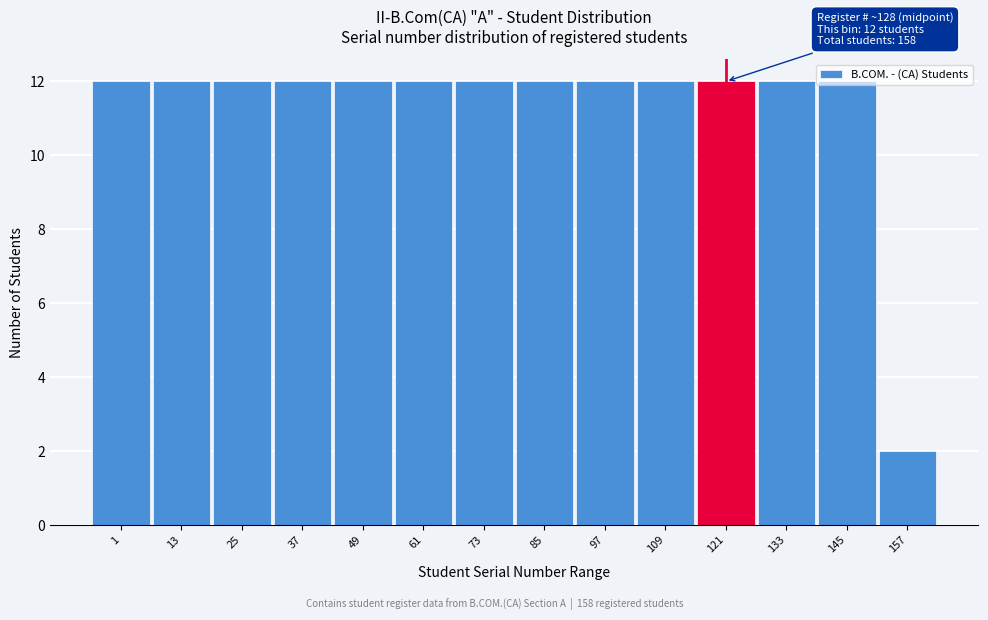

What is the value of the 9th bar from the left?

12